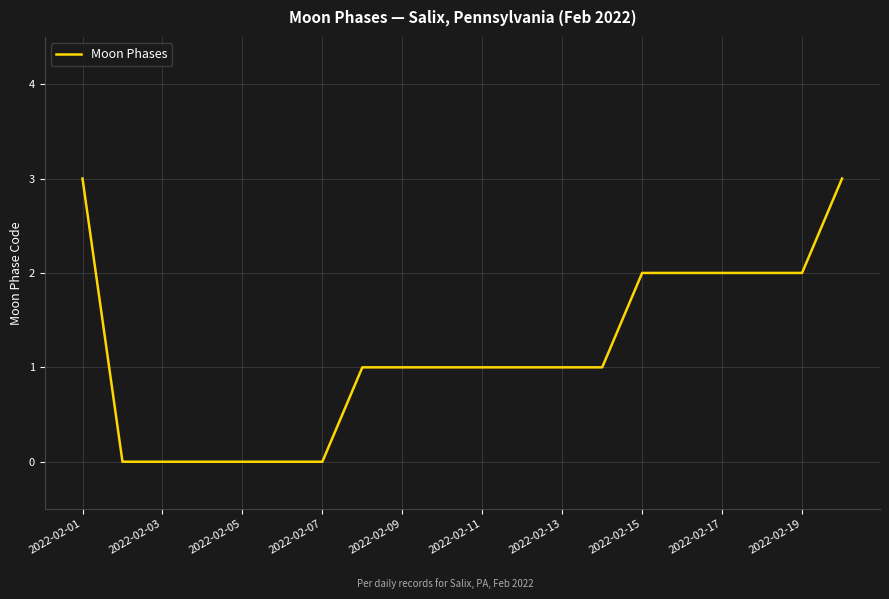

What is the greatest value displayed?

3